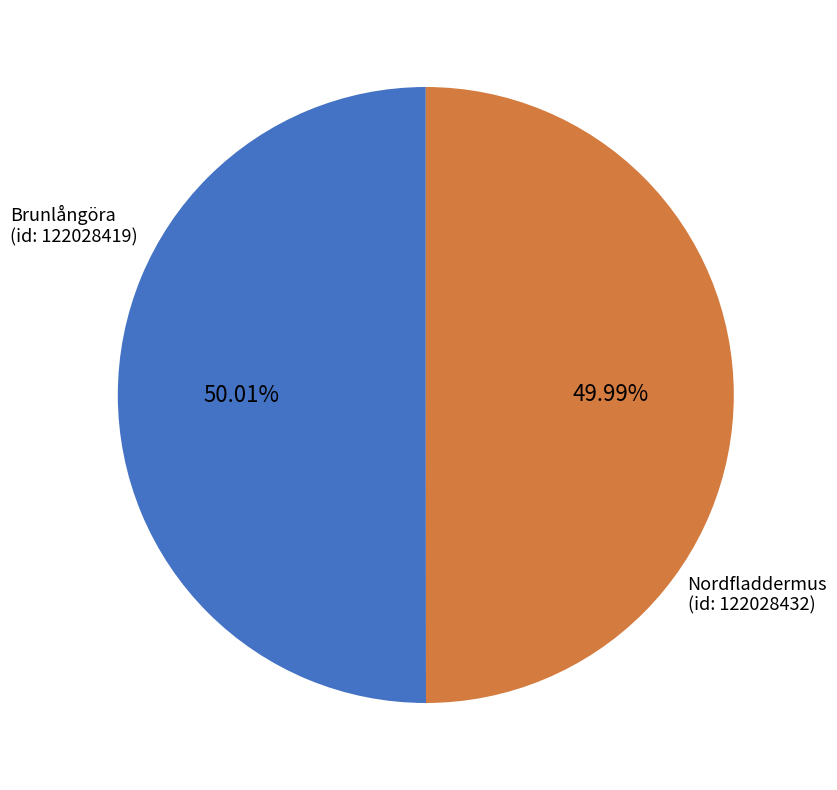

Is there a majority slice in this chart?

Yes